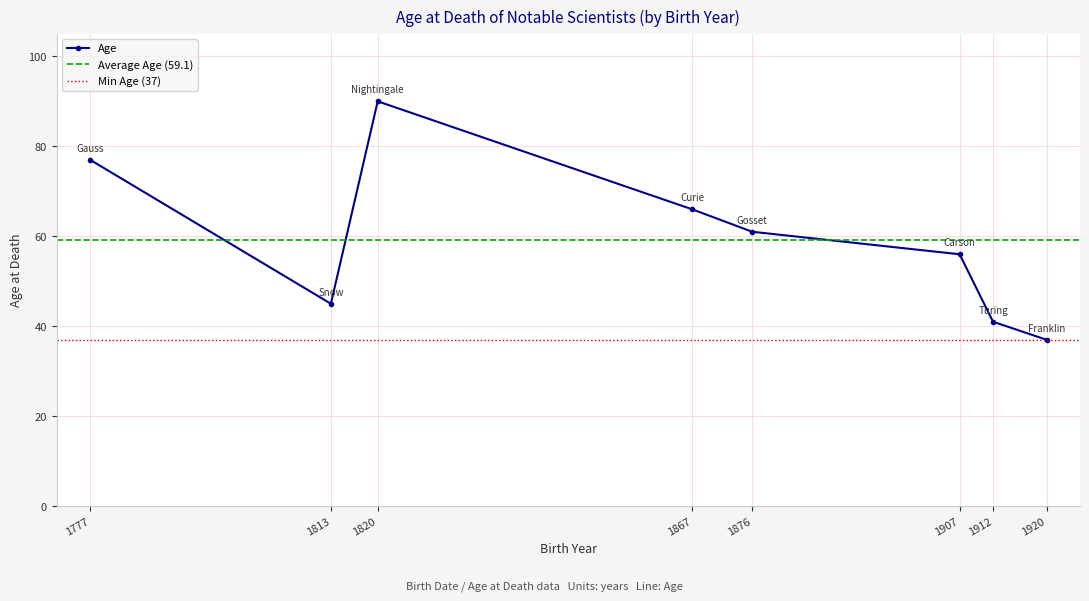

How many distinct data groups are displayed?

1